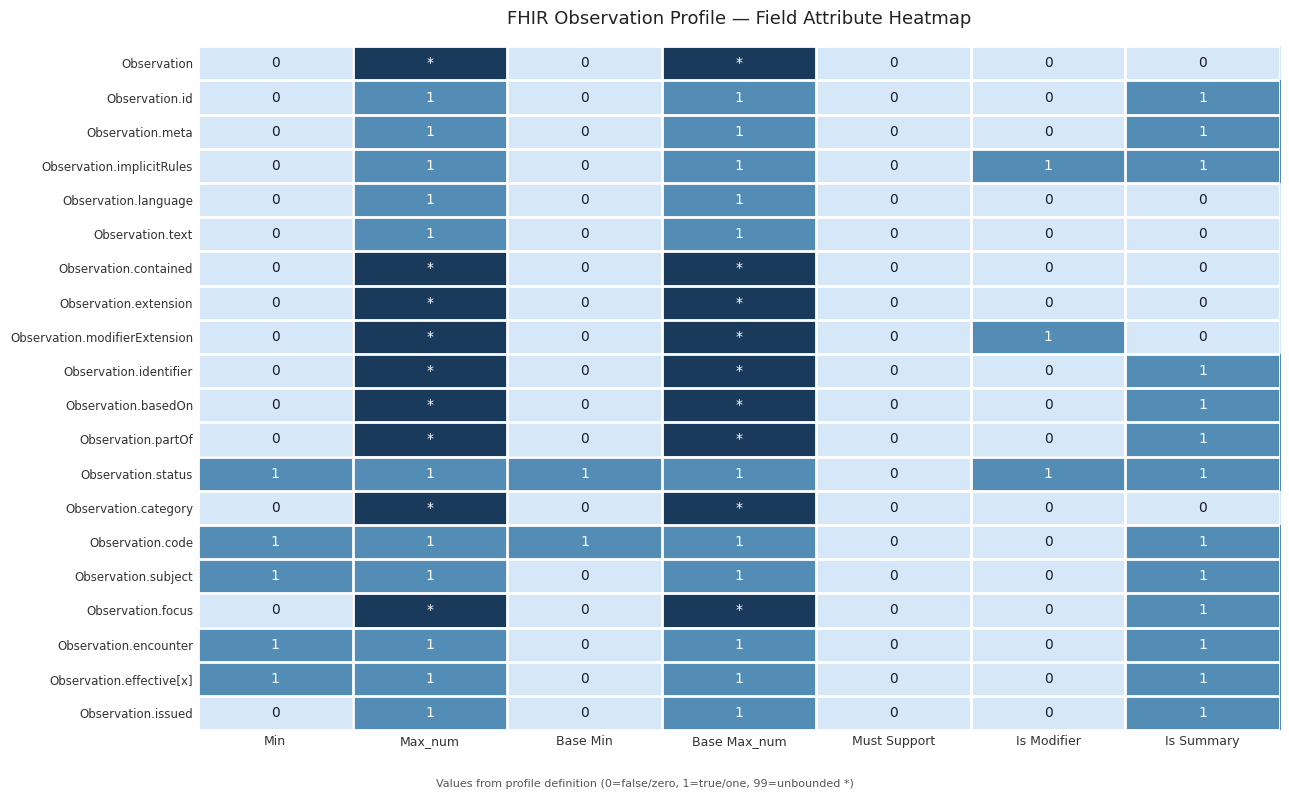

What is the sum of all Observation.status values?

6